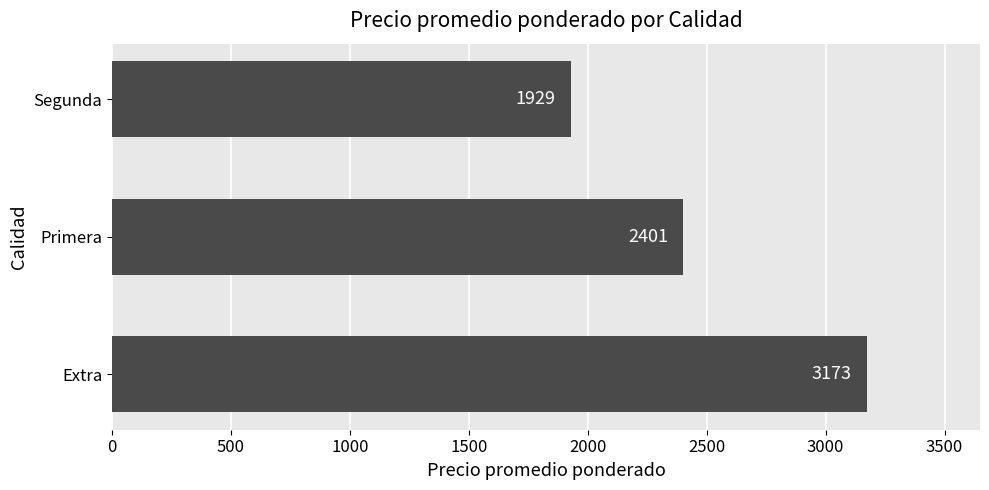

What is the maximum value shown in the chart?

3173